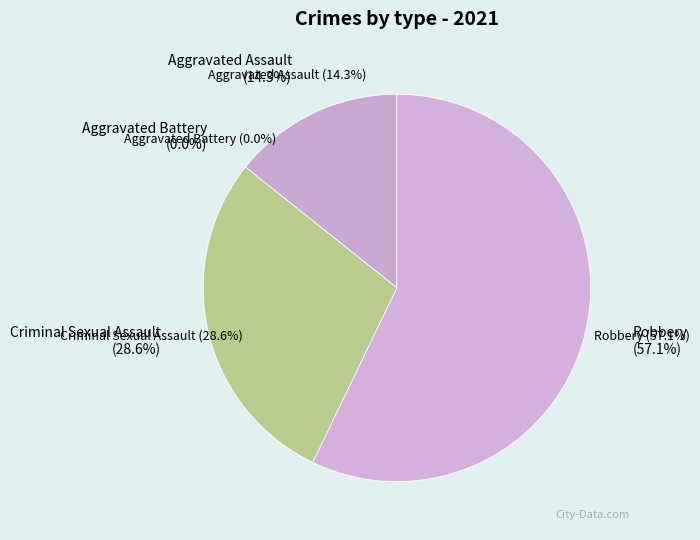

True or false: Aggravated Assault accounts for 14% of the total.

True